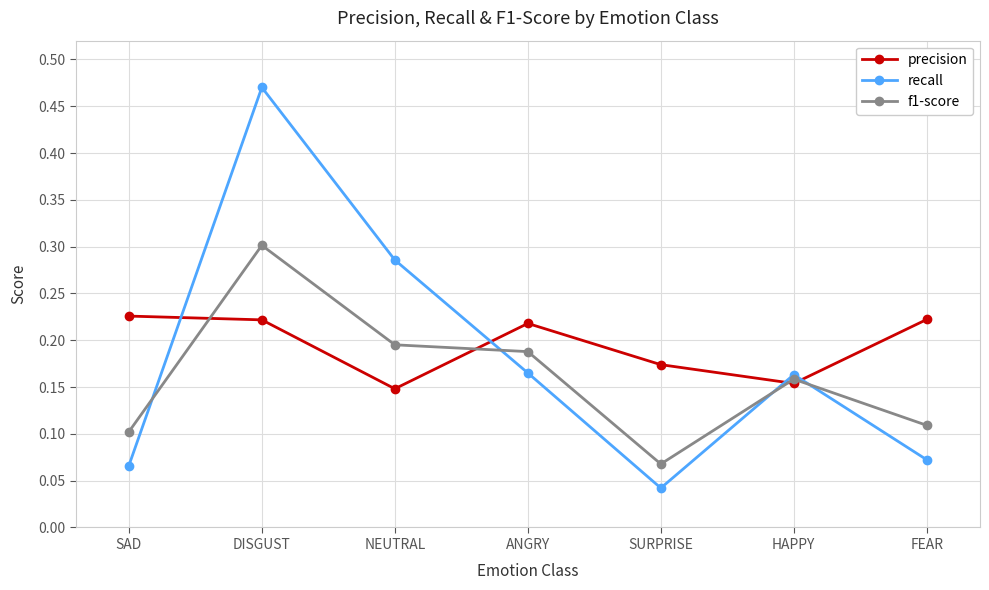

Between SURPRISE and HAPPY, which series saw the biggest shift?

recall